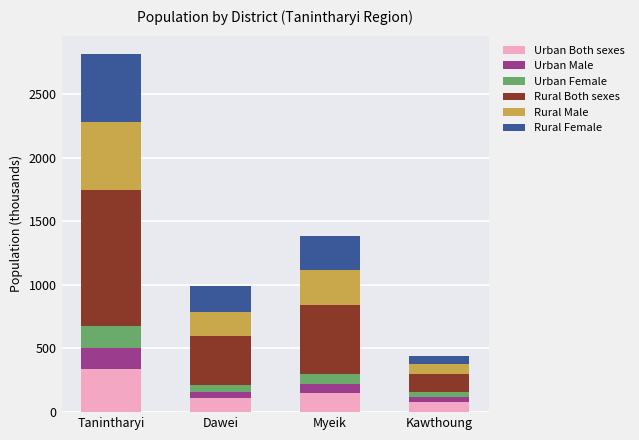

Count the number of categories in the chart.

4